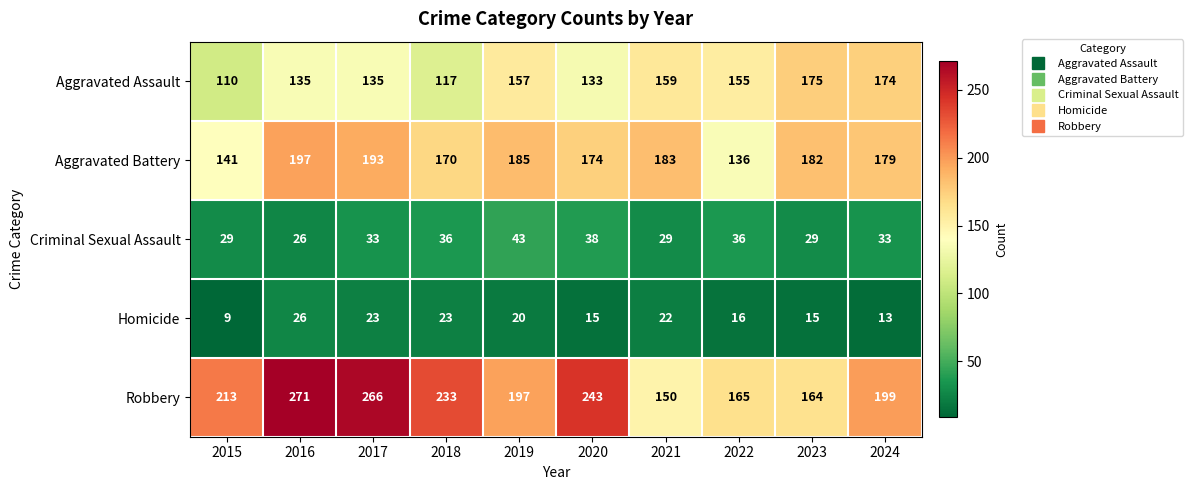

What is the smallest value displayed?

9